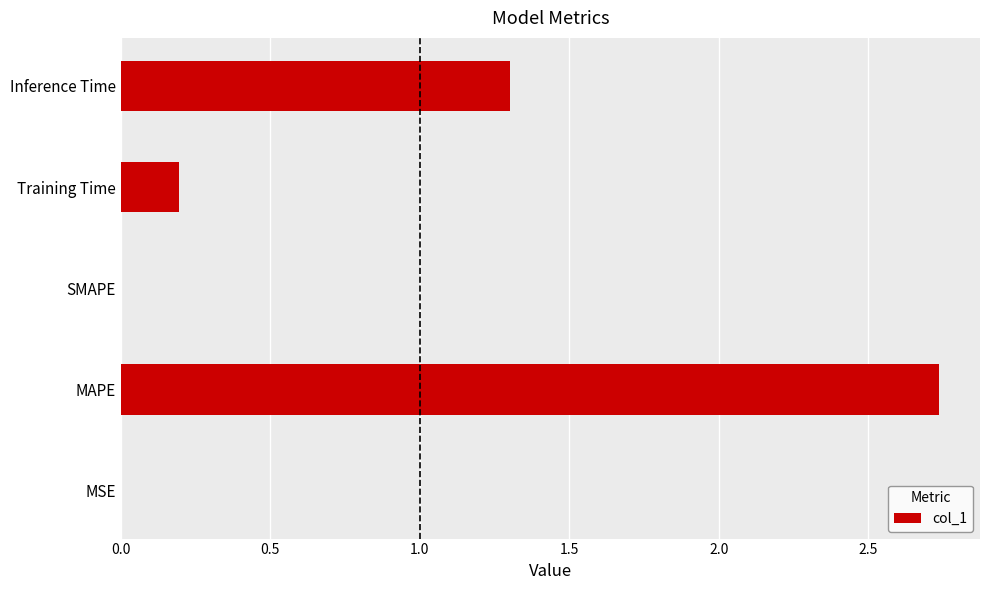

At which label is the value closest to 1?

Inference Time